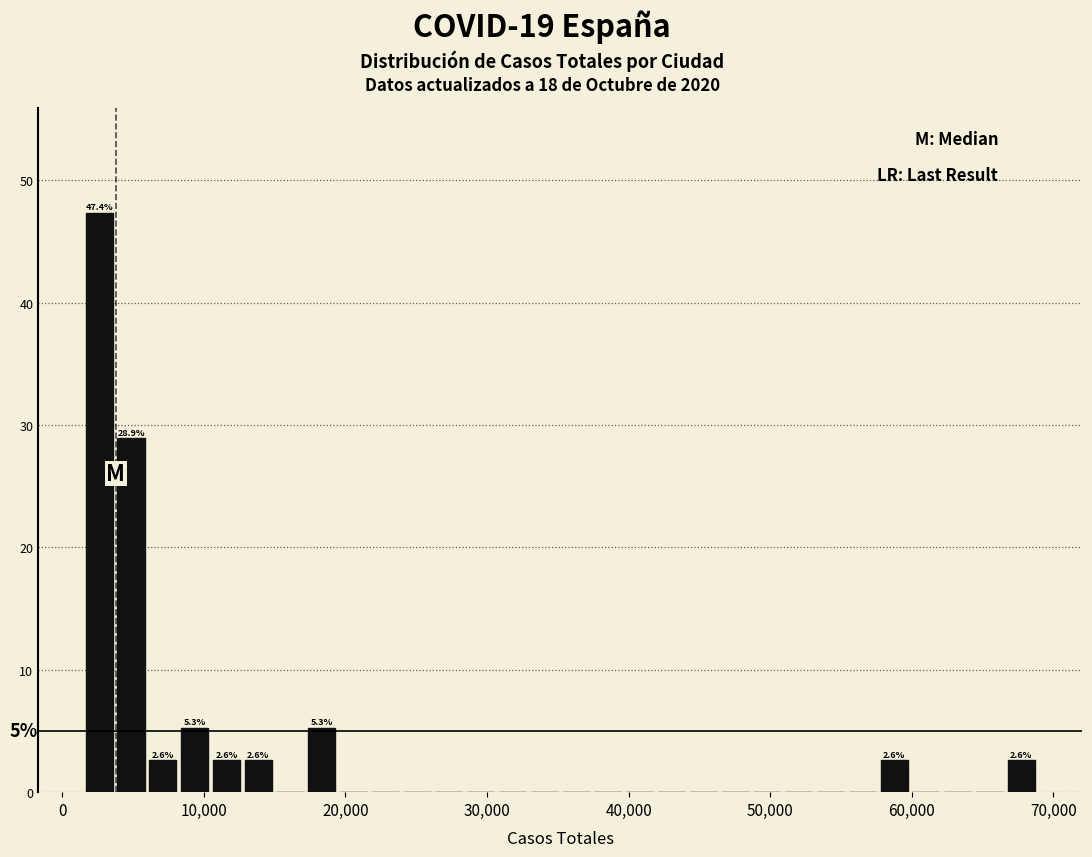

Around what value on the x-axis is the tallest bar? Give the approximate position of its centre, as read against the axis.

3000